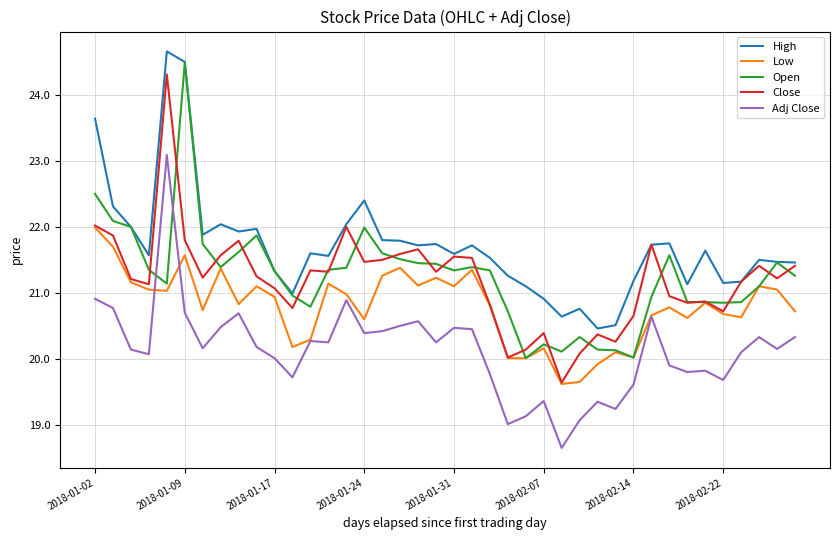

What is the highest value of the Close series?

24.3